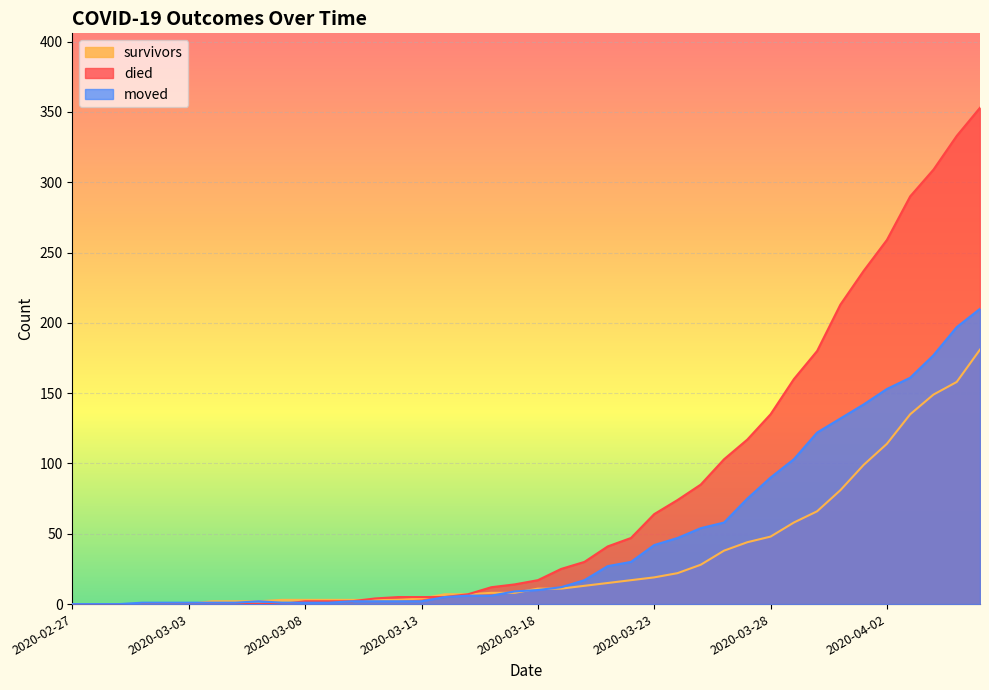

What is the average value of the survivors series?

34